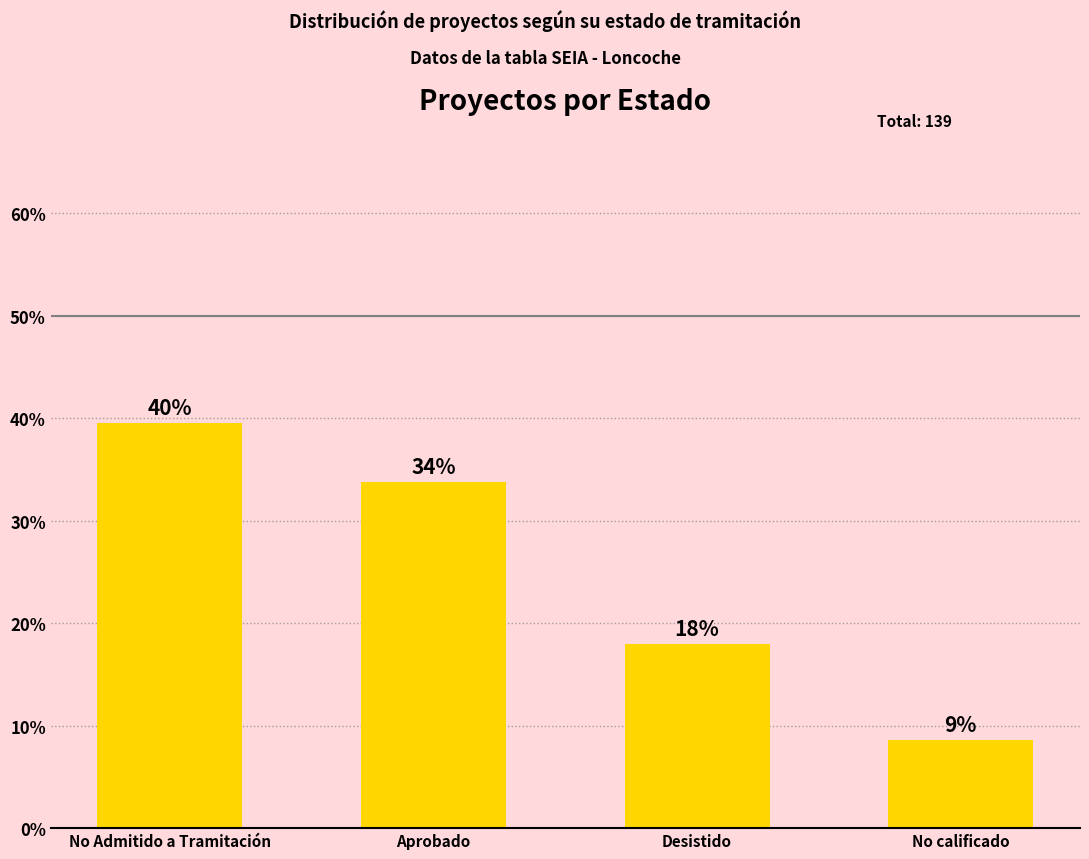

Rank the categories by value from highest to lowest.

No Admitido a Tramitación, Aprobado, Desistido, No calificado